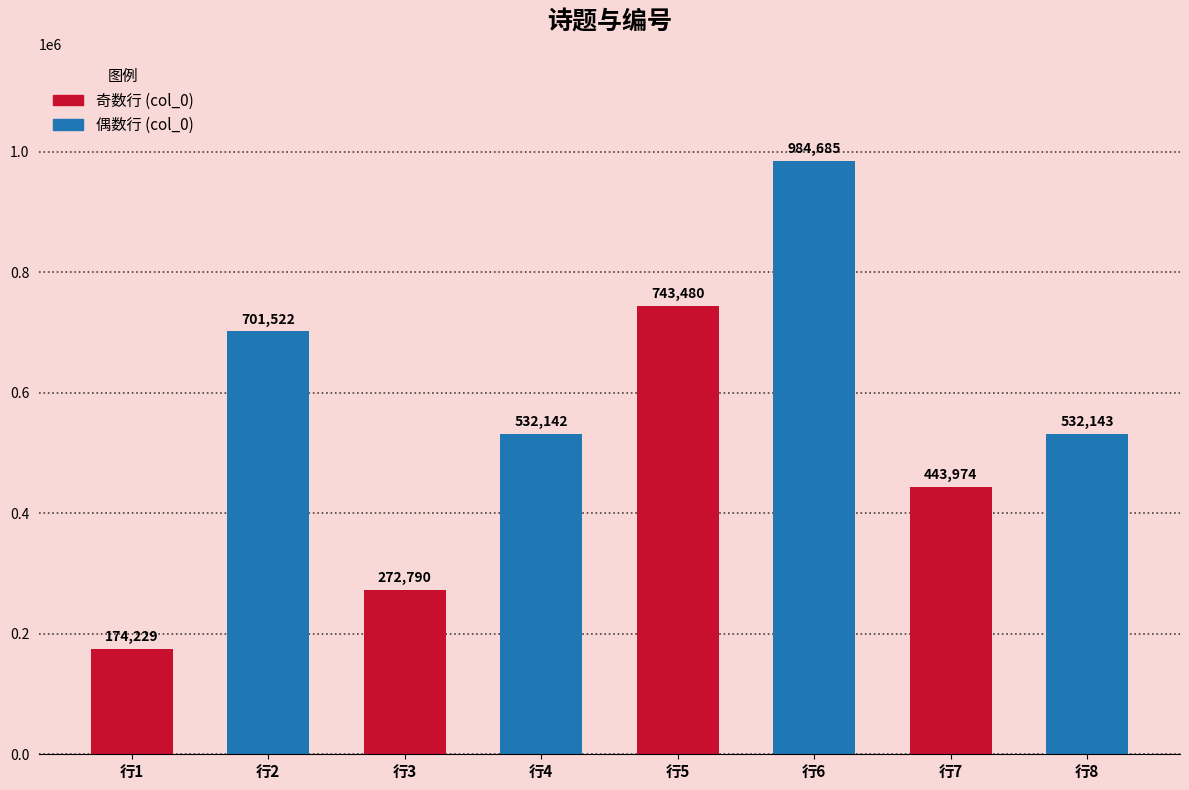

What is the difference between the values at 行8 and 行1?

357914